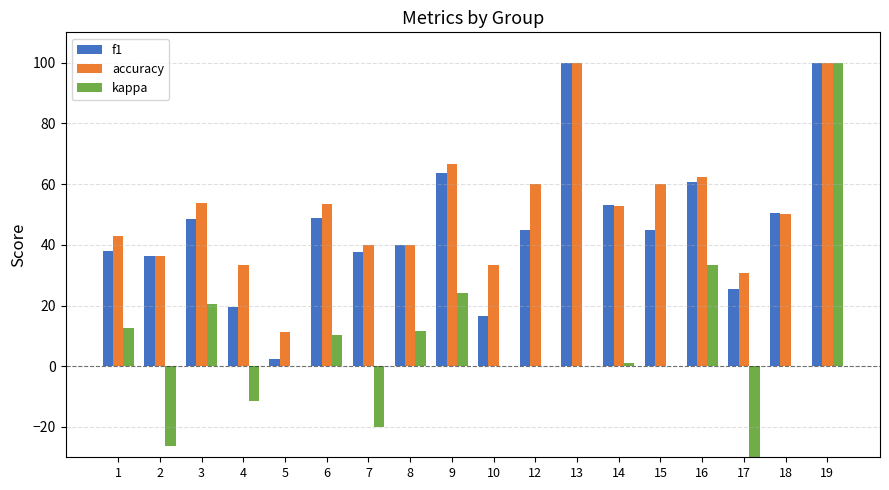

What is the value of the kappa bar at the 16th from the left?

-44.4